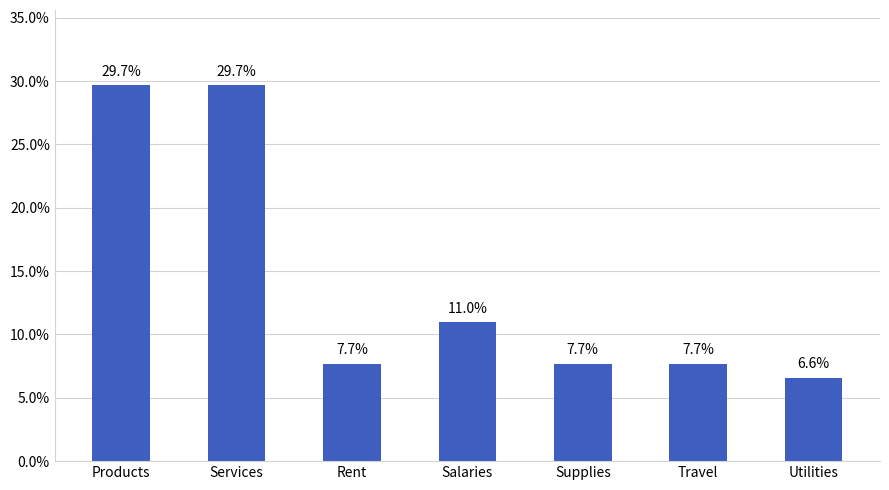

What is the difference between the maximum and minimum values?

23.1